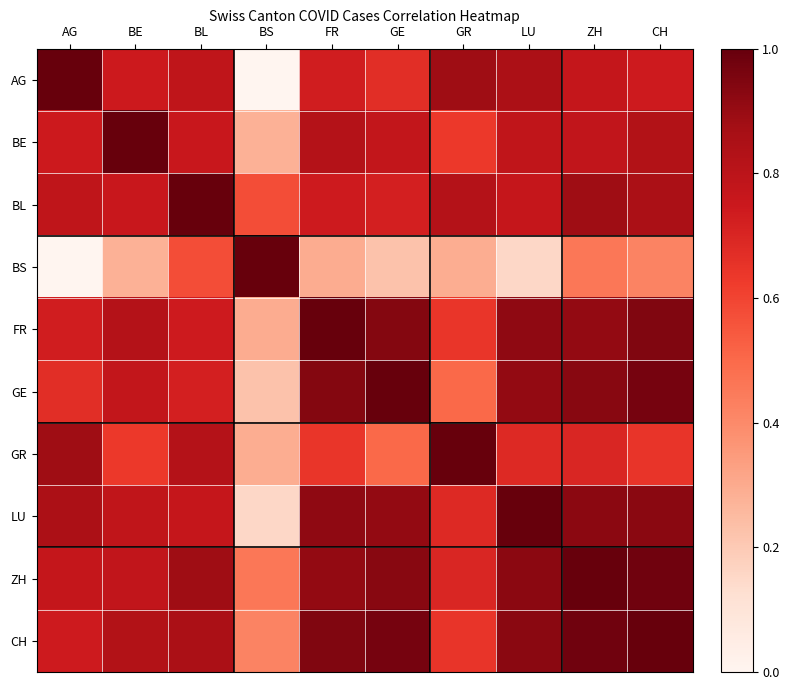

Reading left to right, extract all data points from this chart.

AG: AG=1.0	BE=0.7	BL=0.8	BS=0.0	FR=0.7	GE=0.7	GR=0.9	LU=0.8	ZH=0.8	CH=0.7
BE: AG=0.7	BE=1.0	BL=0.8	BS=0.3	FR=0.8	GE=0.8	GR=0.6	LU=0.8	ZH=0.8	CH=0.8
BL: AG=0.8	BE=0.8	BL=1.0	BS=0.6	FR=0.7	GE=0.7	GR=0.8	LU=0.8	ZH=0.9	CH=0.9
BS: AG=0.0	BE=0.3	BL=0.6	BS=1.0	FR=0.3	GE=0.2	GR=0.3	LU=0.2	ZH=0.5	CH=0.4
FR: AG=0.7	BE=0.8	BL=0.7	BS=0.3	FR=1.0	GE=0.9	GR=0.6	LU=0.9	ZH=0.9	CH=0.9
GE: AG=0.7	BE=0.8	BL=0.7	BS=0.2	FR=0.9	GE=1.0	GR=0.5	LU=0.9	ZH=0.9	CH=1.0
GR: AG=0.9	BE=0.6	BL=0.8	BS=0.3	FR=0.6	GE=0.5	GR=1.0	LU=0.7	ZH=0.7	CH=0.6
LU: AG=0.8	BE=0.8	BL=0.8	BS=0.2	FR=0.9	GE=0.9	GR=0.7	LU=1.0	ZH=0.9	CH=0.9
ZH: AG=0.8	BE=0.8	BL=0.9	BS=0.5	FR=0.9	GE=0.9	GR=0.7	LU=0.9	ZH=1.0	CH=1.0
CH: AG=0.7	BE=0.8	BL=0.9	BS=0.4	FR=0.9	GE=1.0	GR=0.6	LU=0.9	ZH=1.0	CH=1.0